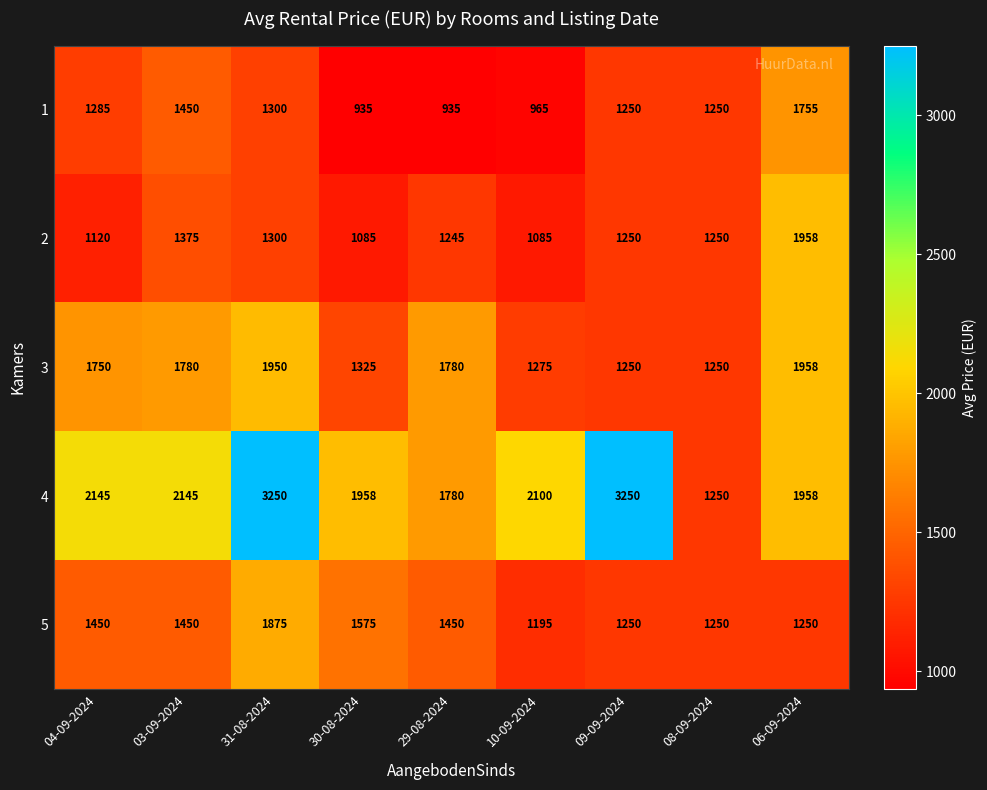

Which series has the largest range (max minus min)?

4